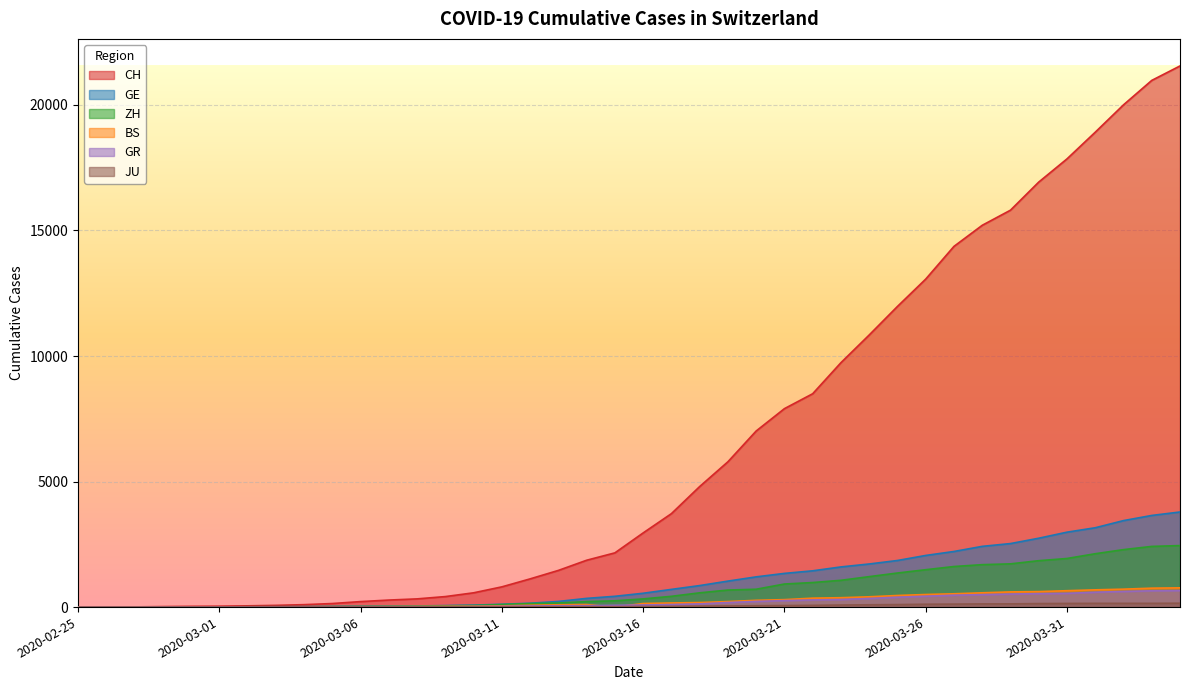

Reading right to left, extract all data points from this chart.

CH: 21554	20978	20005	18915	17852	16928	15809	15207	14367	13064	11975	10838	9735	8498	7904	7014	5788	4801	3722	2954	2160	1866	1461	1124	806	569	419	327	280	219	142	97	69	50	36	30	20	8	4	0
GE: 3788	3650	3445	3160	2984	2743	2530	2419	2215	2057	1856	1717	1600	1445	1342	1204	1035	857	705	551	430	347	225	154	113	79	60	45	43	30	20	16	14	11	10	9	5	1	1	0
ZH: 2450	2417	2289	2125	1936	1848	1722	1690	1616	1489	1357	1213	1067	978	919	711	679	568	429	326	250	218	163	140	101	62	49	40	34	29	23	15	13	13	7	6	2	2	0	0
BS: 767	754	714	687	653	617	605	569	530	501	462	410	374	356	297	270	220	181	164	143	0	100	92	73	49	33	28	24	21	15	8	3	3	1	1	1	1	1	0	0
GR: 657	649	622	592	547	535	519	495	474	433	393	343	300	284	258	226	182	128	101	84	71	56	53	43	31	22	18	18	17	16	14	12	9	9	6	6	6	2	2	0
JU: 154	149	149	149	145	140	128	127	119	114	100	92	82	69	61	54	44	36	29	25	19	18	17	12	7	7	7	5	5	4	4	2	2	1	1	1	1	1	0	0